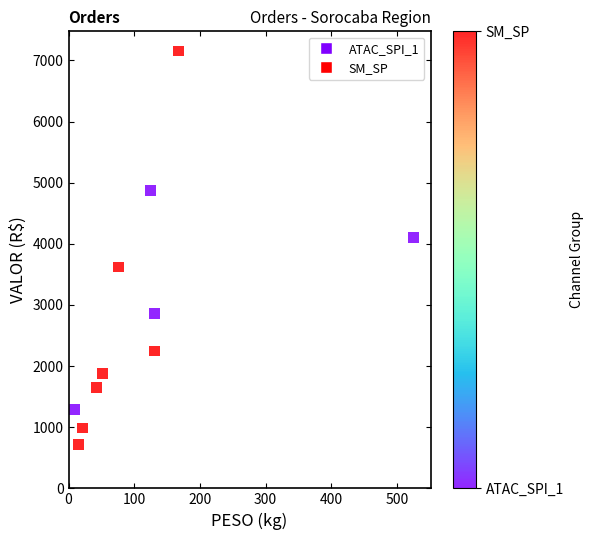

What is the range of X values (max minus min)?

516.7